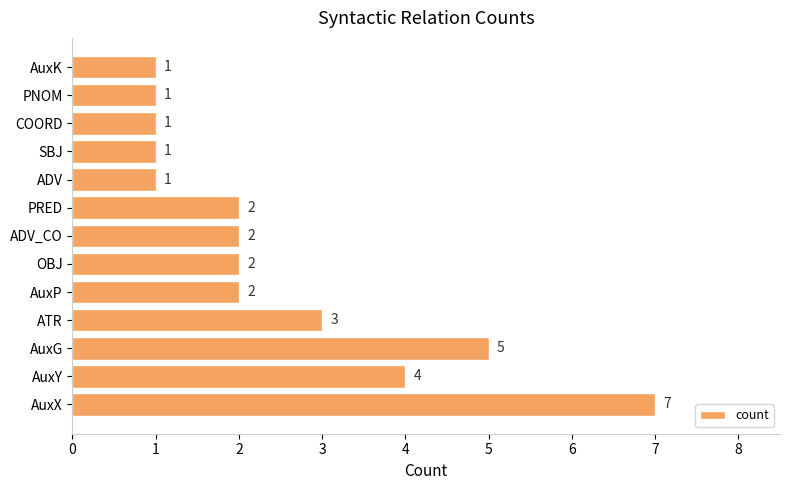

What is the sum of all values?

32